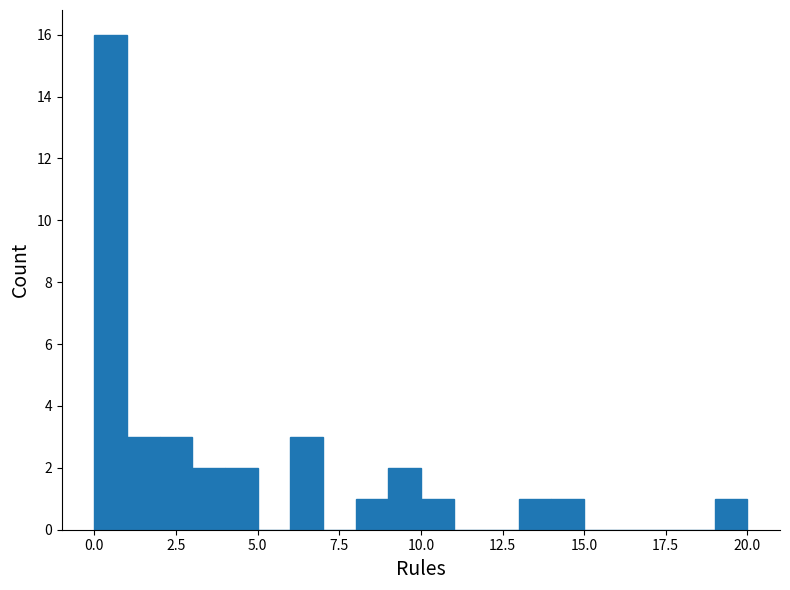

Read against the x-axis, roughly where is the centre of the tallest bar?

0.5